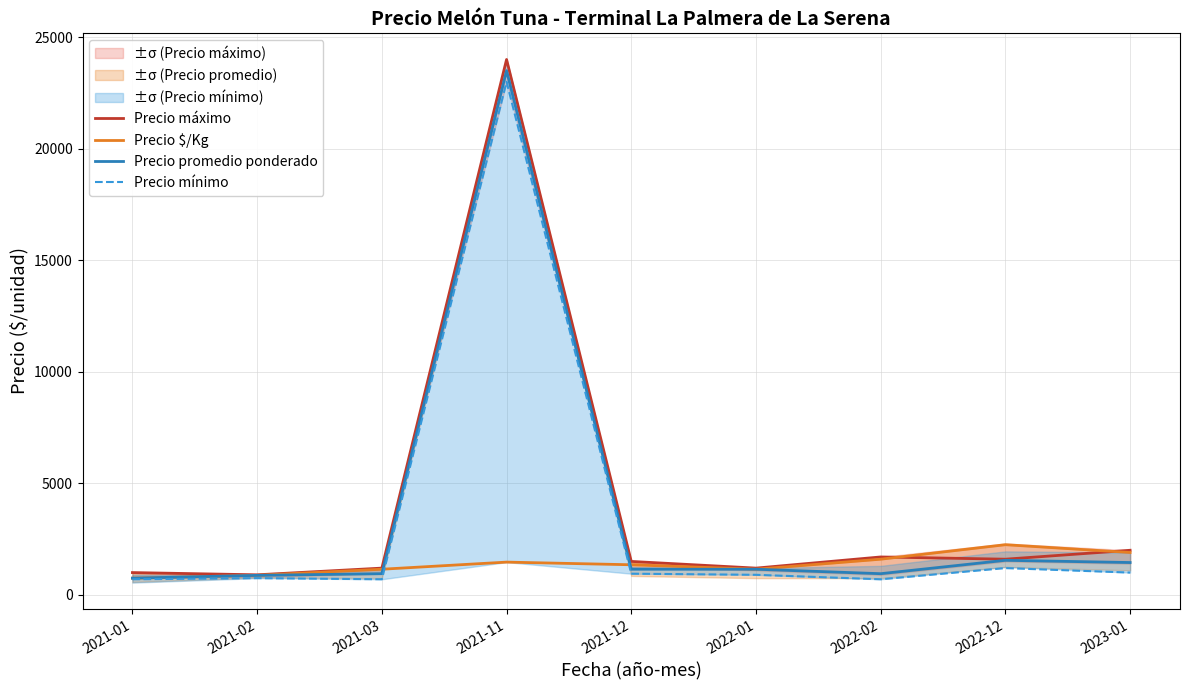

Rank the categories by Precio promedio ponderado value from highest to lowest.

2021-11, 2022-12, 2023-01, 2021-12, 2022-01, 2021-03, 2022-02, 2021-02, 2021-01